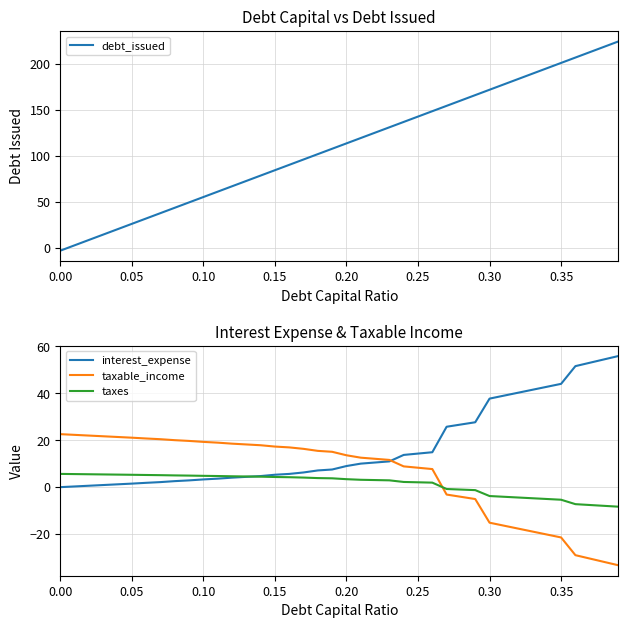

What is the maximum value for debt_issued?

224.1